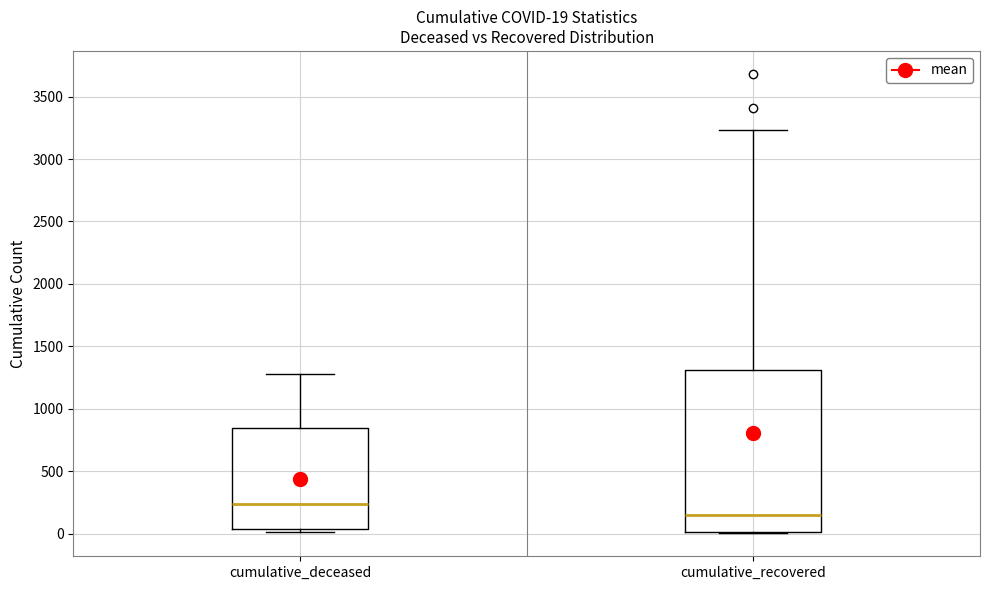

Which box's median line is the highest?

cumulative_deceased